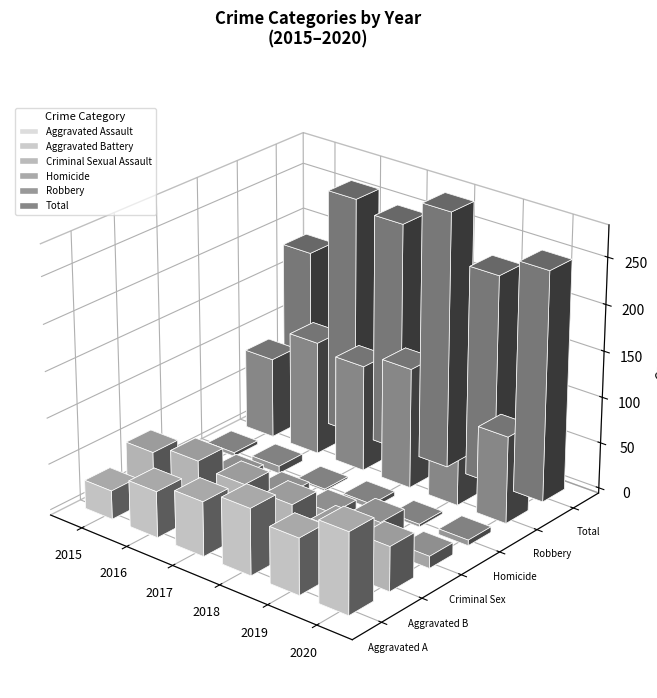

What is the difference between the maximum and minimum values in the 2019 series?

224